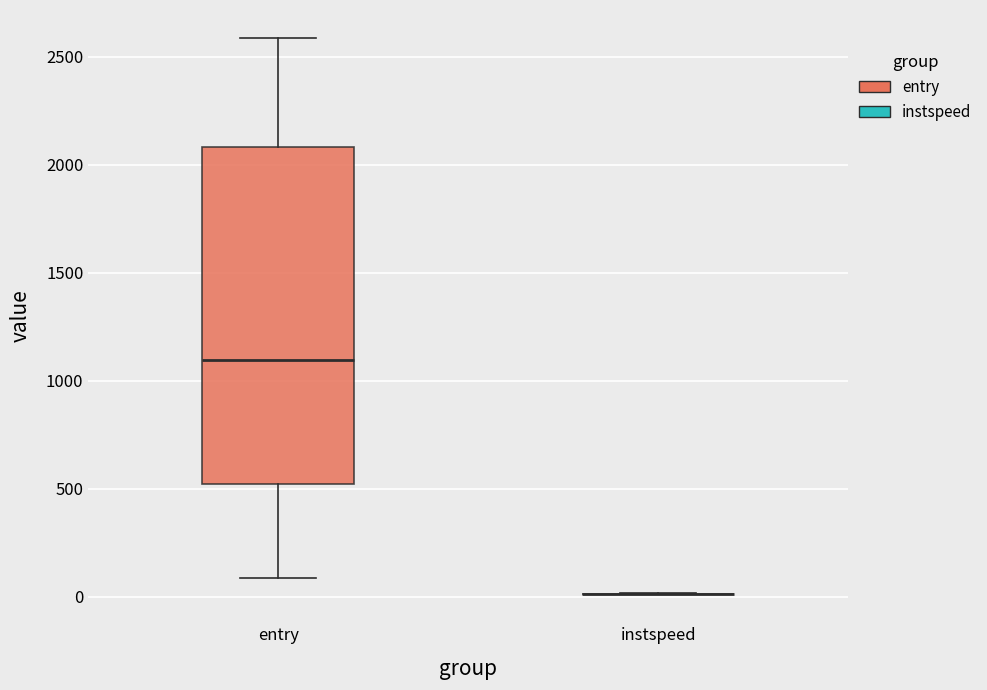

Which box is the tallest, from its lower edge to its upper edge?

entry